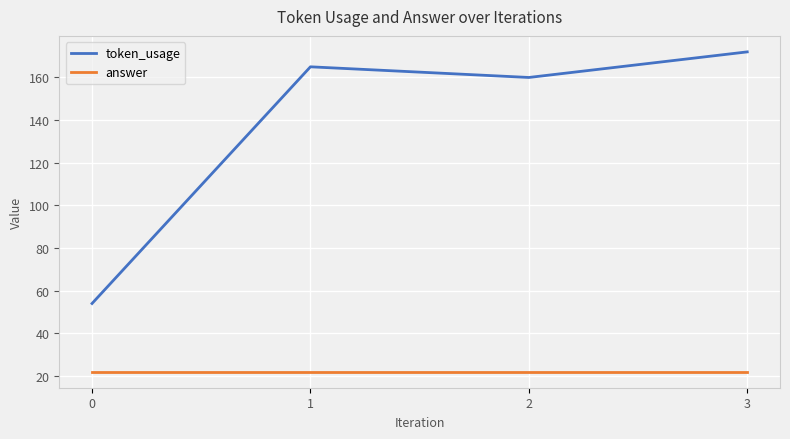

What is the average value of the token_usage series?

138